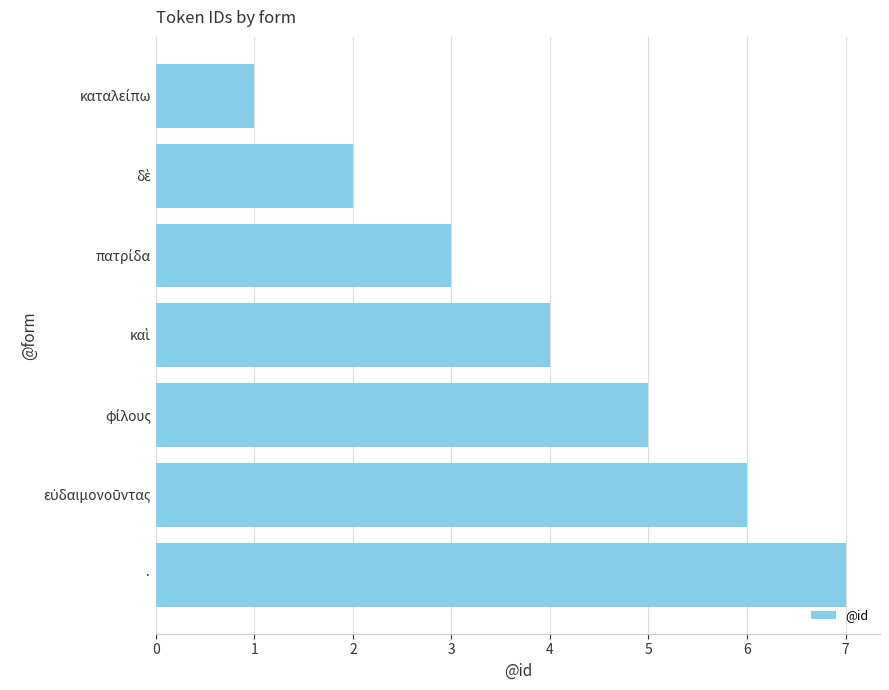

Is it true that the value at · is 7?

True